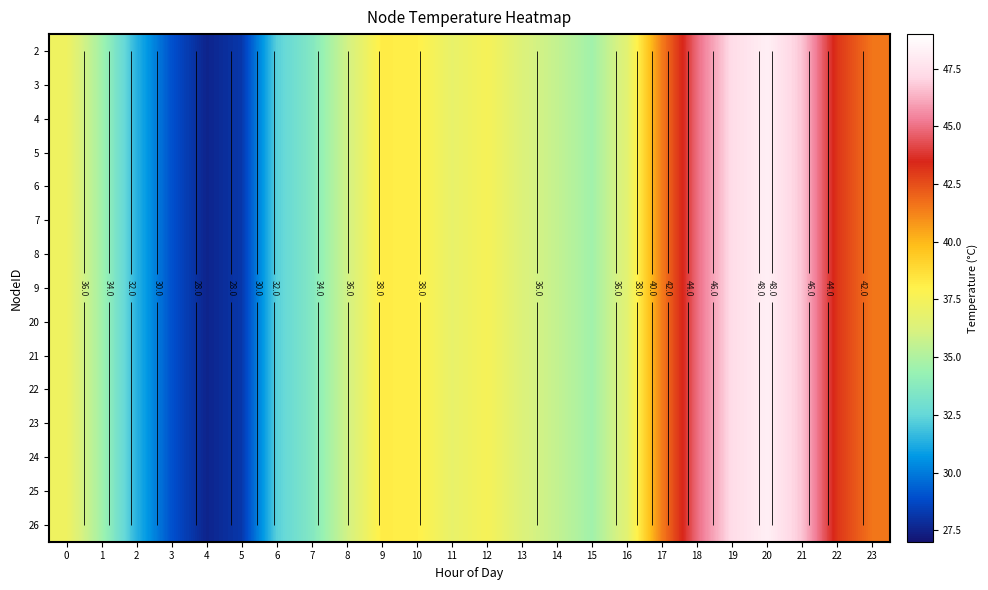

At which category is the sum across all series the highest?

20